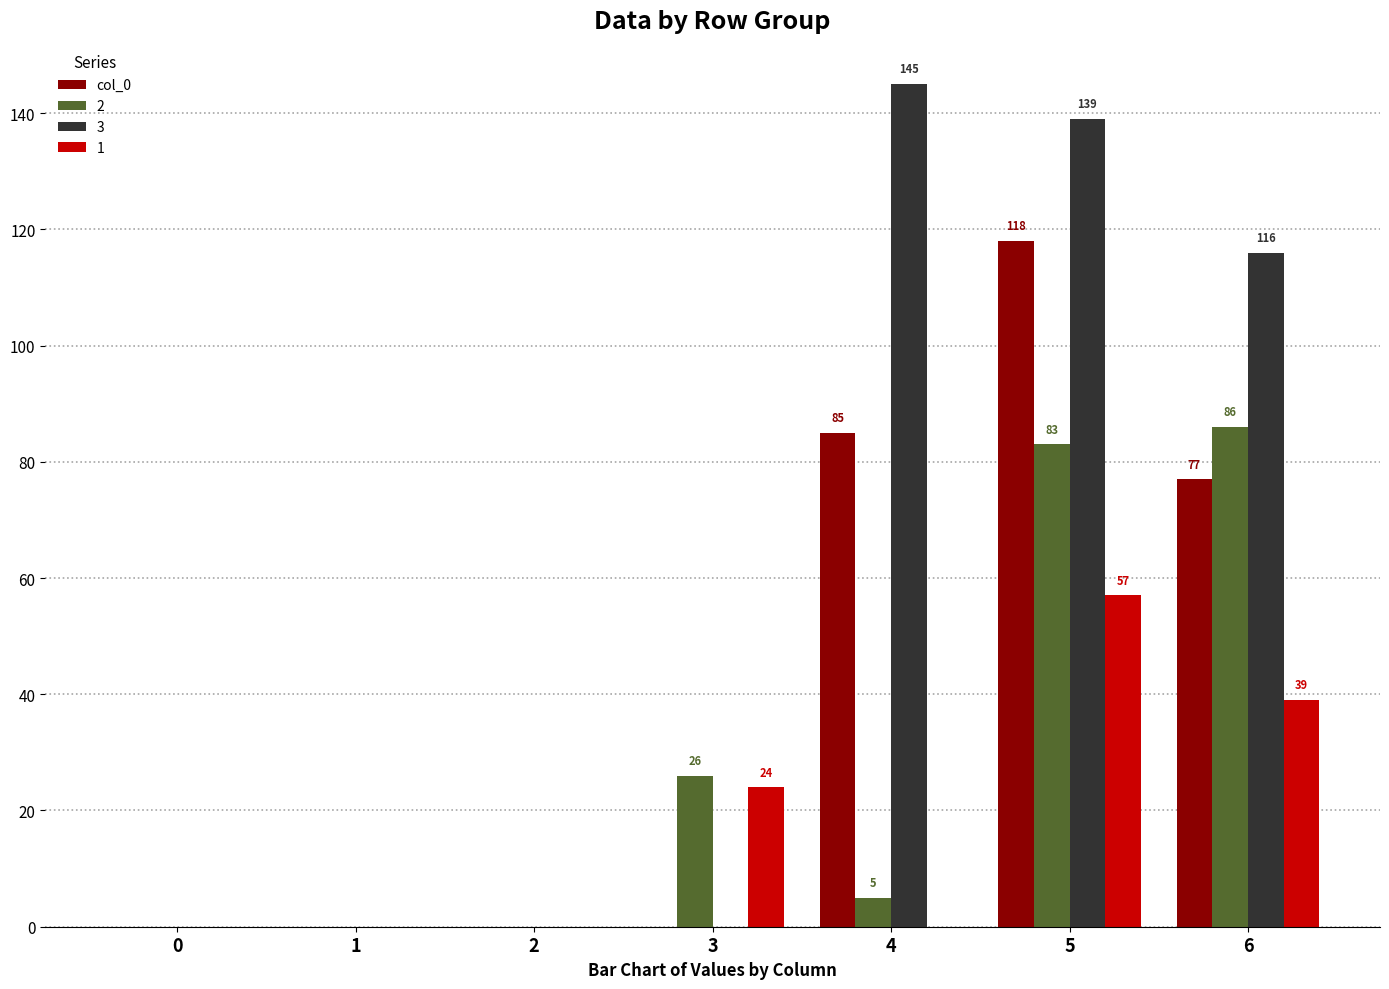

How many data points does each series have?

7